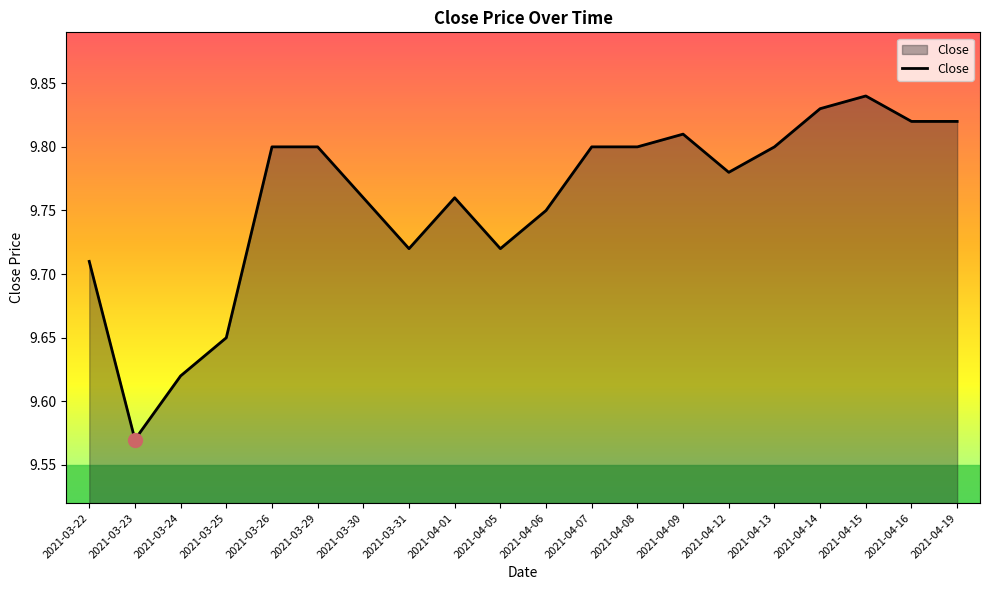

True or false: the data has more than 1 interior local peaks.

True